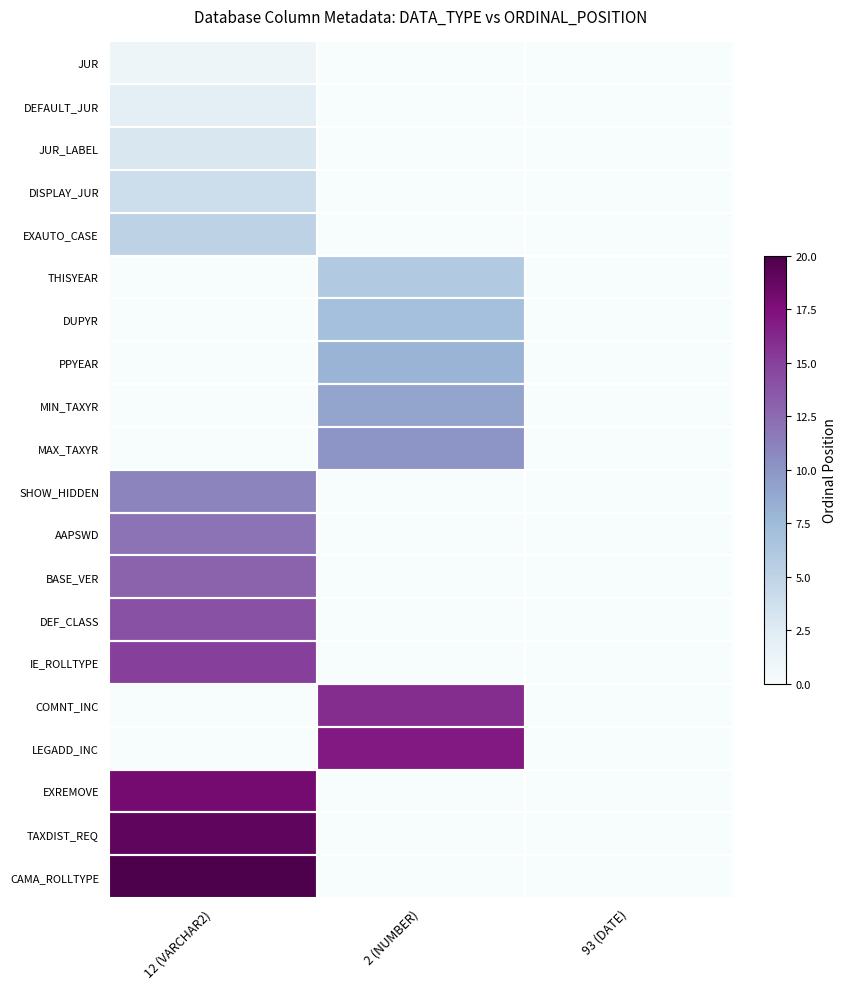

Reading right to left, extract all data points from this chart.

JUR: 93 (DATE)=0	2 (NUMBER)=0	12 (VARCHAR2)=1
DEFAULT_JUR: 93 (DATE)=0	2 (NUMBER)=0	12 (VARCHAR2)=2
JUR_LABEL: 93 (DATE)=0	2 (NUMBER)=0	12 (VARCHAR2)=3
DISPLAY_JUR: 93 (DATE)=0	2 (NUMBER)=0	12 (VARCHAR2)=4
EXAUTO_CASE: 93 (DATE)=0	2 (NUMBER)=0	12 (VARCHAR2)=5
THISYEAR: 93 (DATE)=0	2 (NUMBER)=6	12 (VARCHAR2)=0
DUPYR: 93 (DATE)=0	2 (NUMBER)=7	12 (VARCHAR2)=0
PPYEAR: 93 (DATE)=0	2 (NUMBER)=8	12 (VARCHAR2)=0
MIN_TAXYR: 93 (DATE)=0	2 (NUMBER)=9	12 (VARCHAR2)=0
MAX_TAXYR: 93 (DATE)=0	2 (NUMBER)=10	12 (VARCHAR2)=0
SHOW_HIDDEN: 93 (DATE)=0	2 (NUMBER)=0	12 (VARCHAR2)=11
AAPSWD: 93 (DATE)=0	2 (NUMBER)=0	12 (VARCHAR2)=12
BASE_VER: 93 (DATE)=0	2 (NUMBER)=0	12 (VARCHAR2)=13
DEF_CLASS: 93 (DATE)=0	2 (NUMBER)=0	12 (VARCHAR2)=14
IE_ROLLTYPE: 93 (DATE)=0	2 (NUMBER)=0	12 (VARCHAR2)=15
COMNT_INC: 93 (DATE)=0	2 (NUMBER)=16	12 (VARCHAR2)=0
LEGADD_INC: 93 (DATE)=0	2 (NUMBER)=17	12 (VARCHAR2)=0
EXREMOVE: 93 (DATE)=0	2 (NUMBER)=0	12 (VARCHAR2)=18
TAXDIST_REQ: 93 (DATE)=0	2 (NUMBER)=0	12 (VARCHAR2)=19
CAMA_ROLLTYPE: 93 (DATE)=0	2 (NUMBER)=0	12 (VARCHAR2)=20